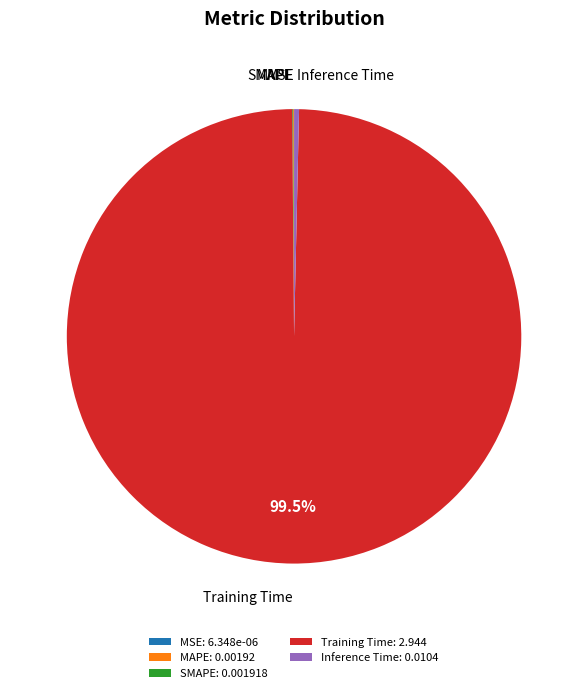

Between Training Time: 2.944 and Inference Time: 0.0104, which is larger?

Training Time: 2.944